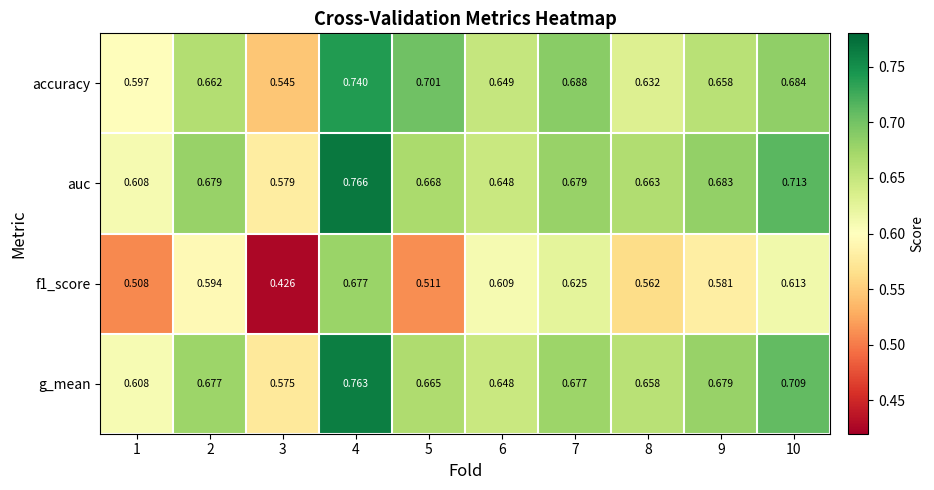

Which series has the largest total across all categories?

auc